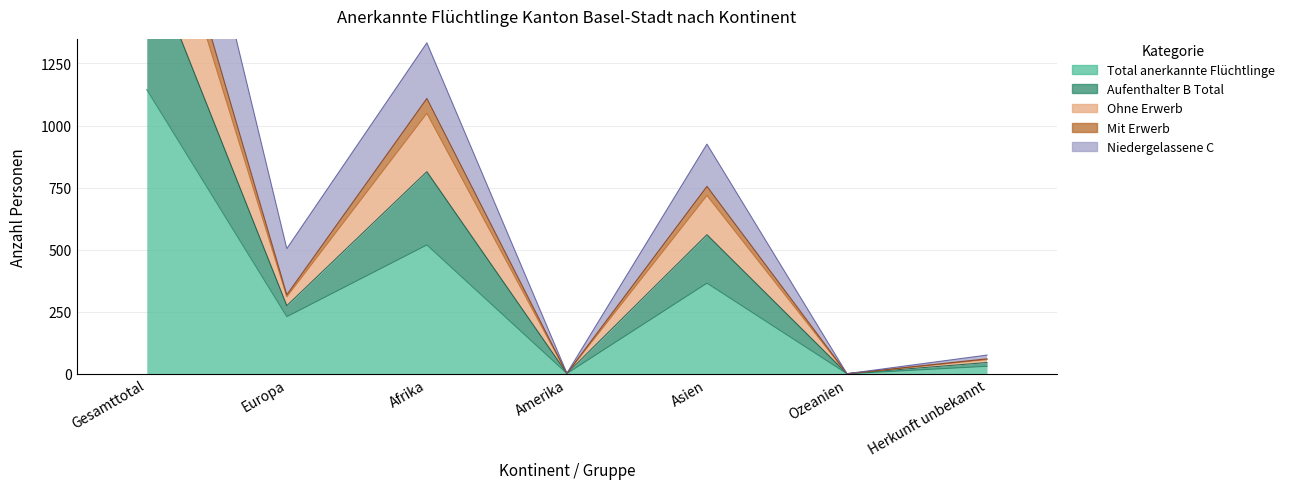

What is the sum of the Total anerkannte Flüchtlinge values at Afrika and Asien?

884